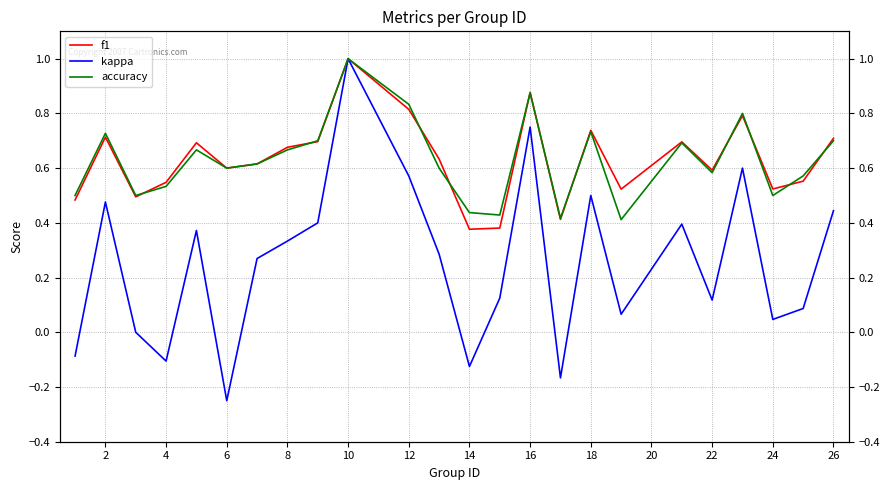

How many interior local peaks does the f1 series have?

7